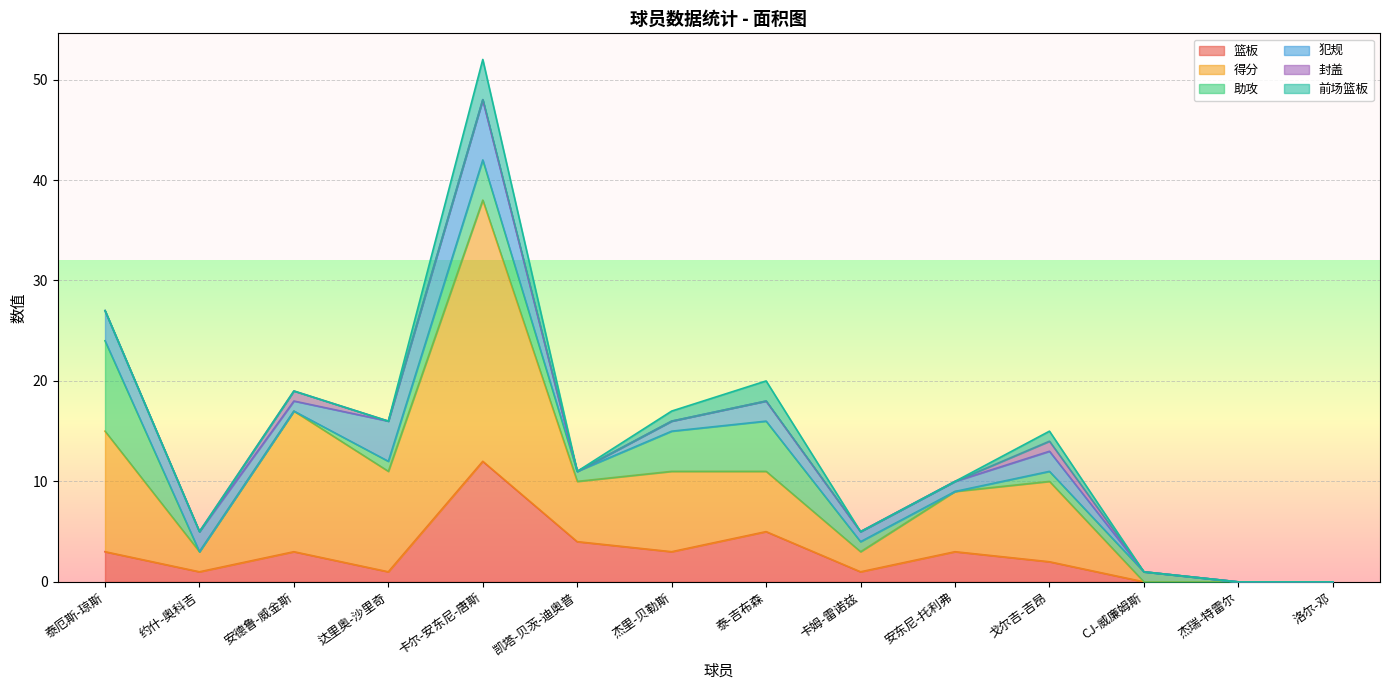

Which label corresponds to the largest value in the chart?

卡尔-安东尼-唐斯